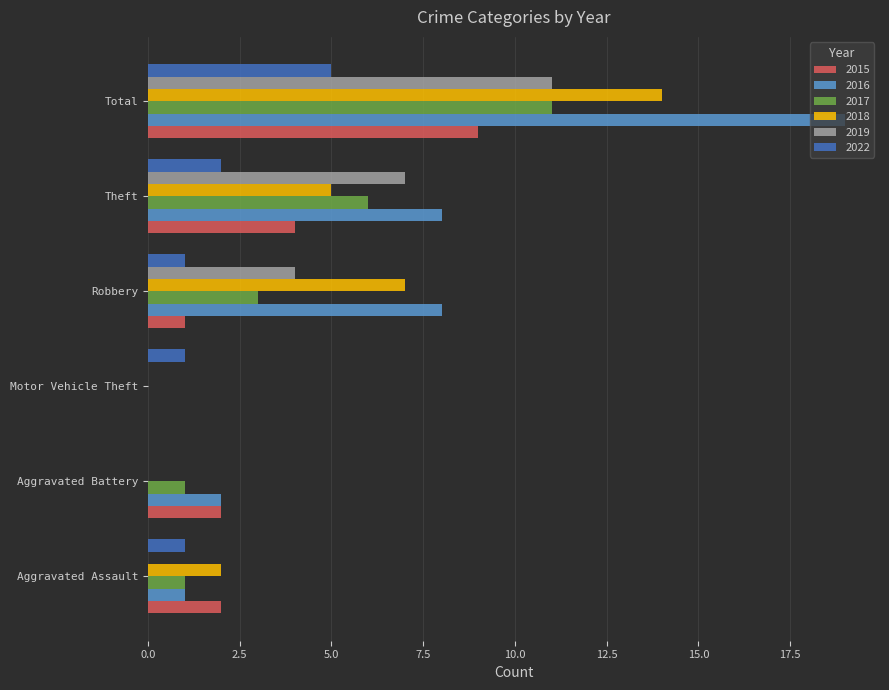

Which series has the largest total across all categories?

2016